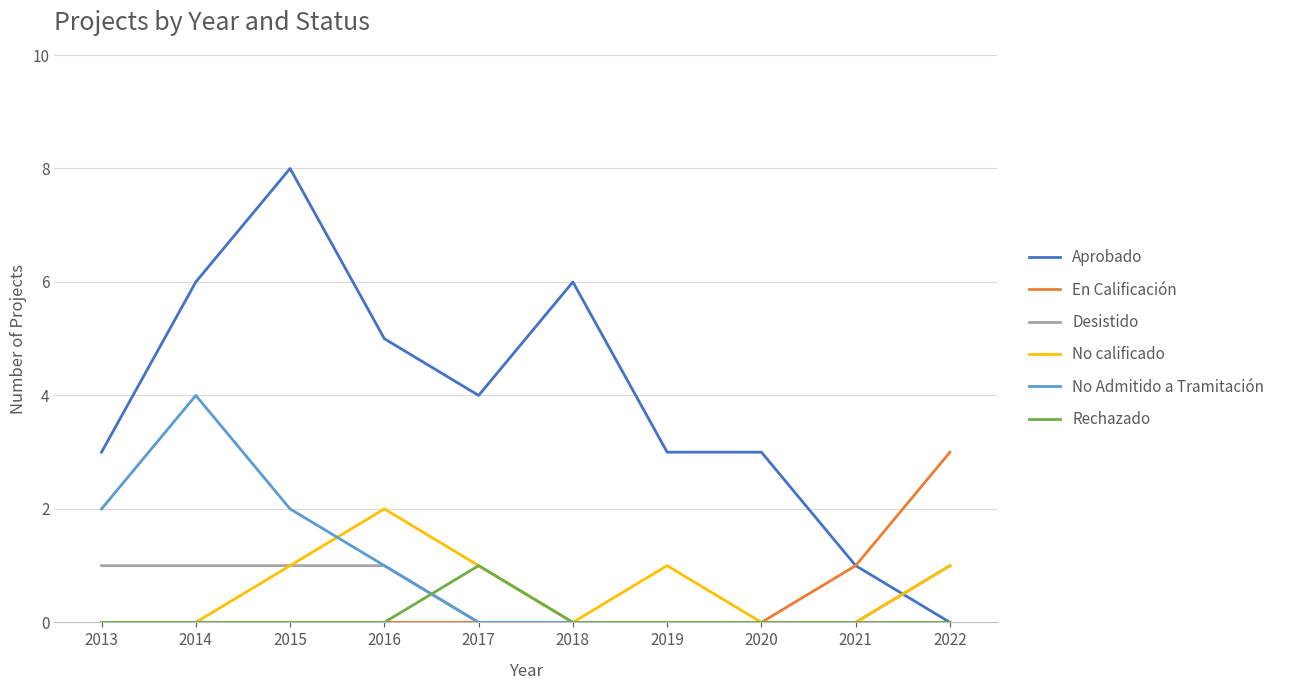

Which series ends up on top after the final intersection of Desistido and Aprobado?

Desistido